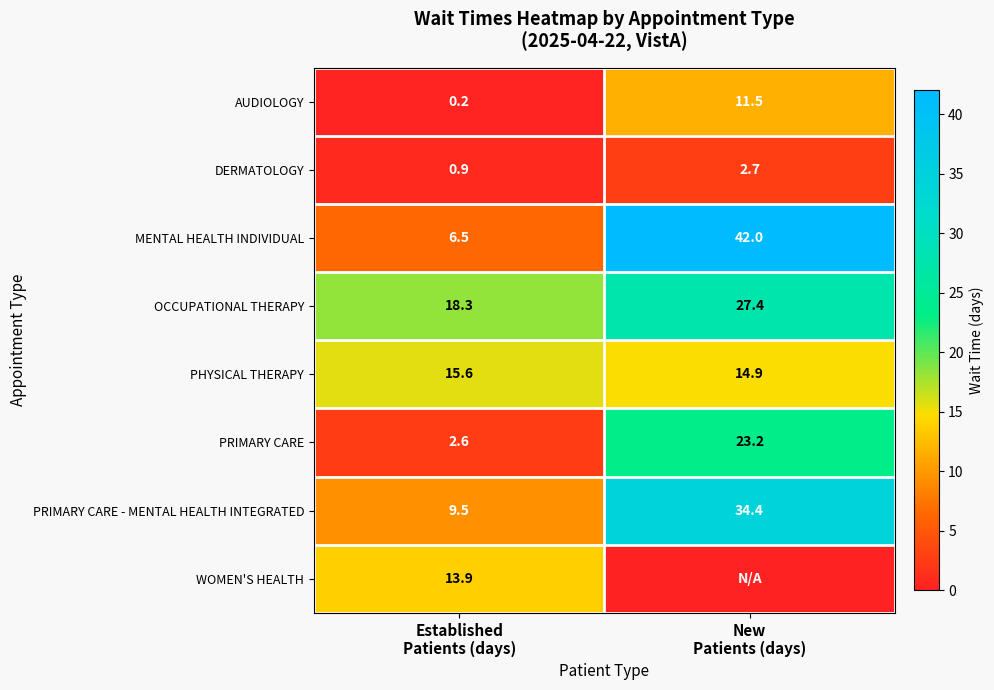

What is the average value of the OCCUPATIONAL THERAPY series?

22.9